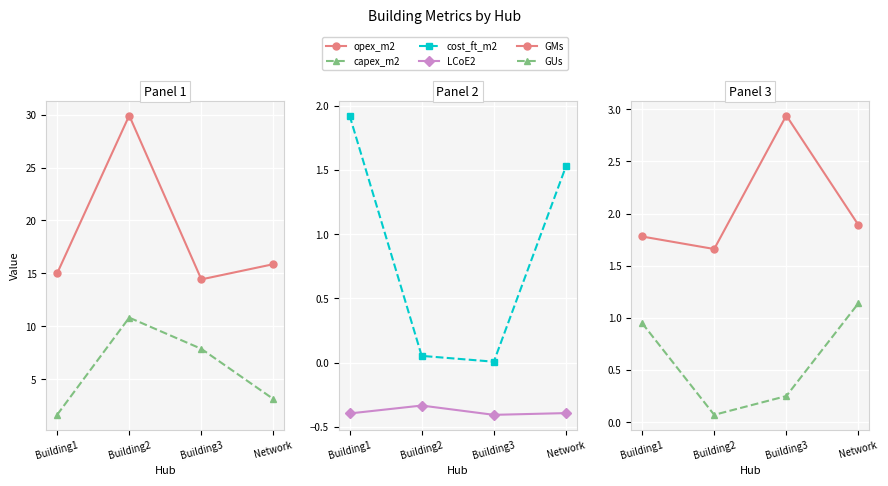

At Building3, list the series in order from largest to smallest.

opex_m2, capex_m2, GMs, GUs, cost_ft_m2, LCoE2